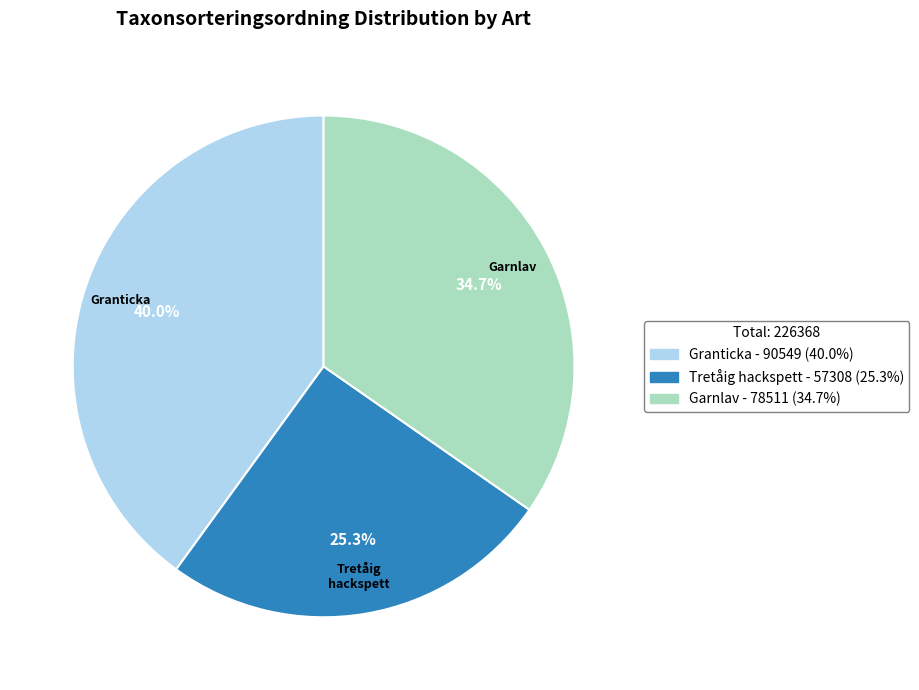

To the nearest percent, what portion does Granticka represent?

40%